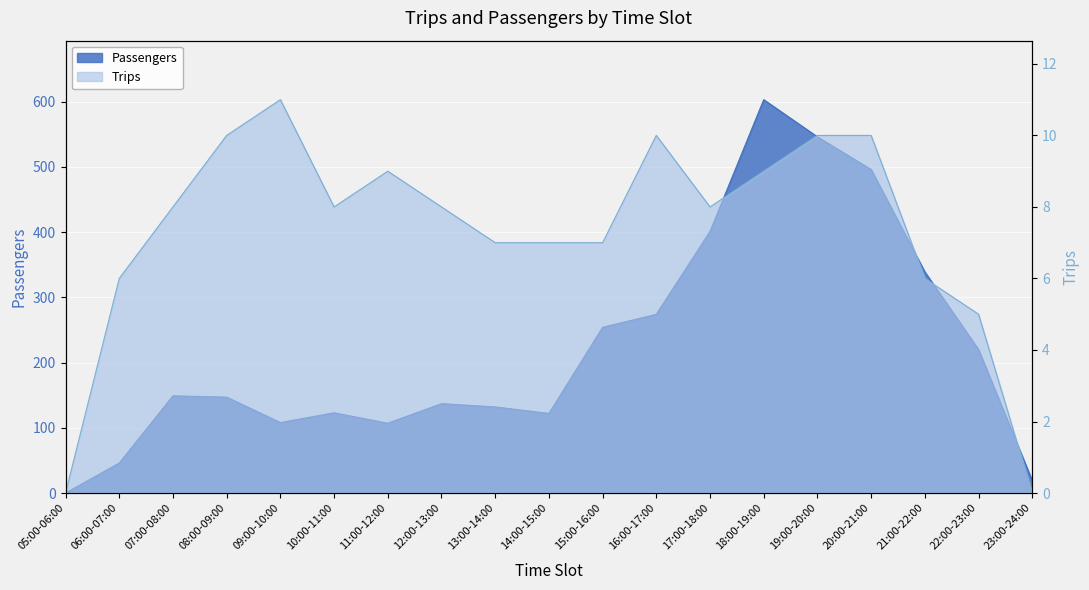

The value of Trips at 08:00-09:00 is 14. True or false?

False